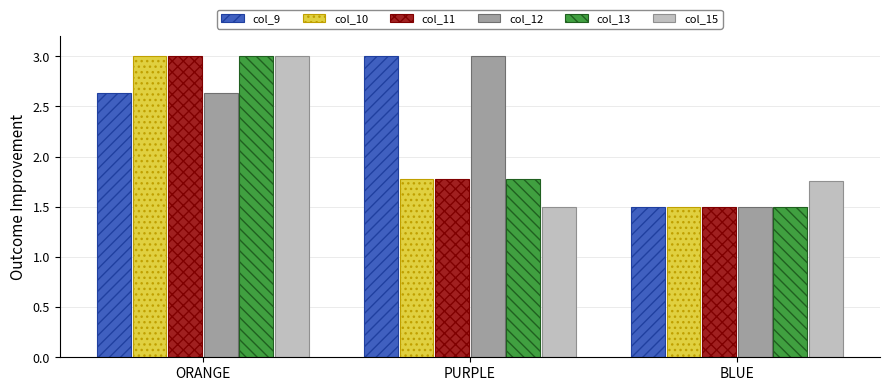

Is the value of col_12 at ORANGE greater than the value of col_11 at ORANGE?

No